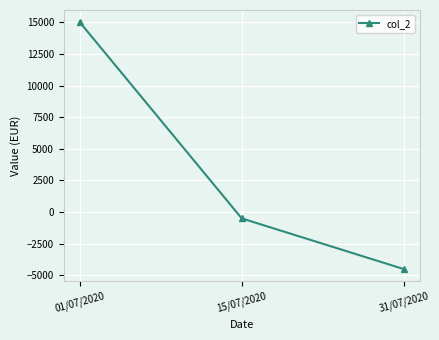

Which has a higher value, 15/07/2020 or 01/07/2020?

01/07/2020